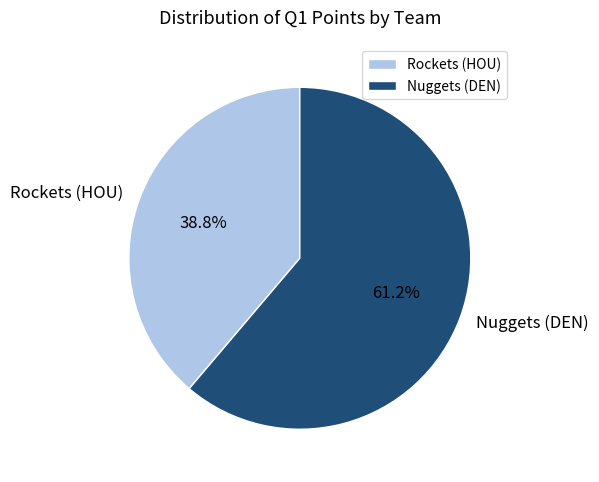

To the nearest percent, what is the combined percentage of Rockets (HOU) and Nuggets (DEN)?

100%